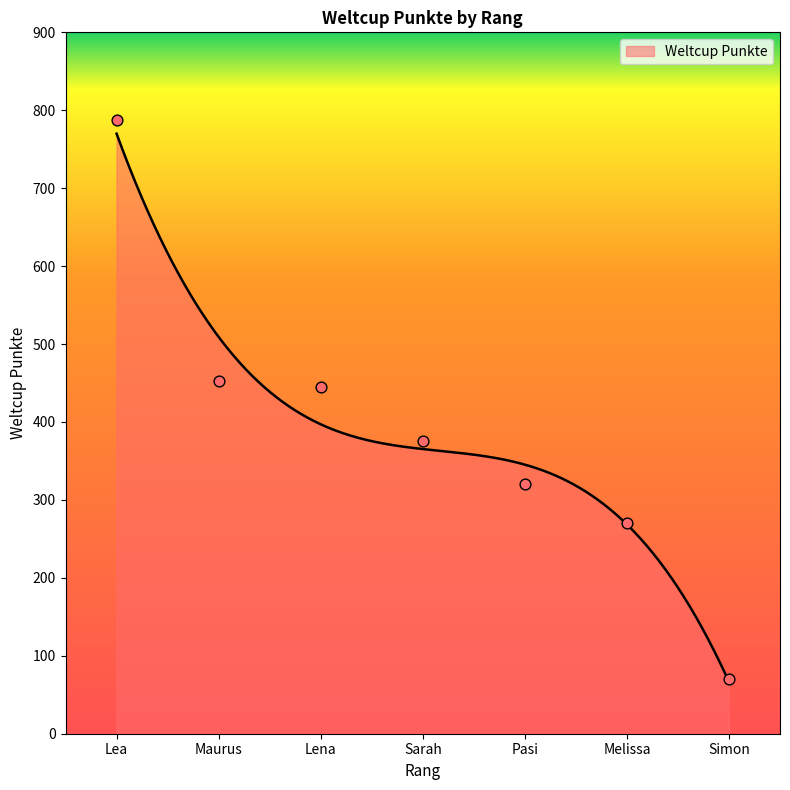

What is the change in value from Lena to Pasi?

-125